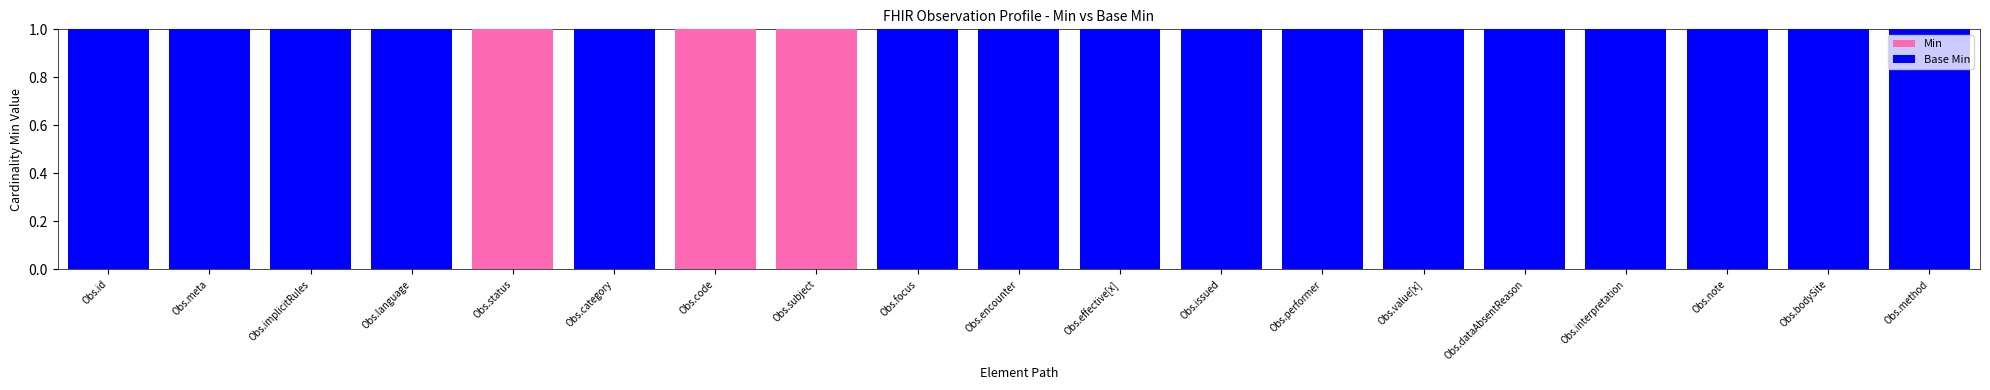

Are the bars horizontal?

No